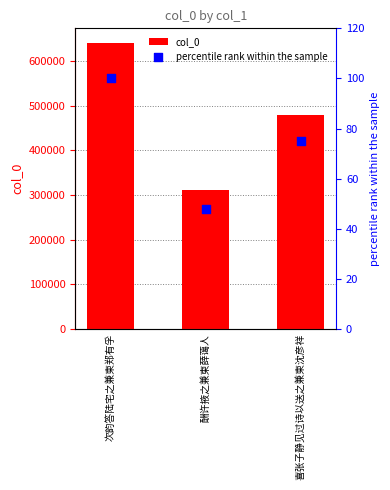

At which category is the sum across all series the highest?

次韵答陆宅之兼柬郑有孚